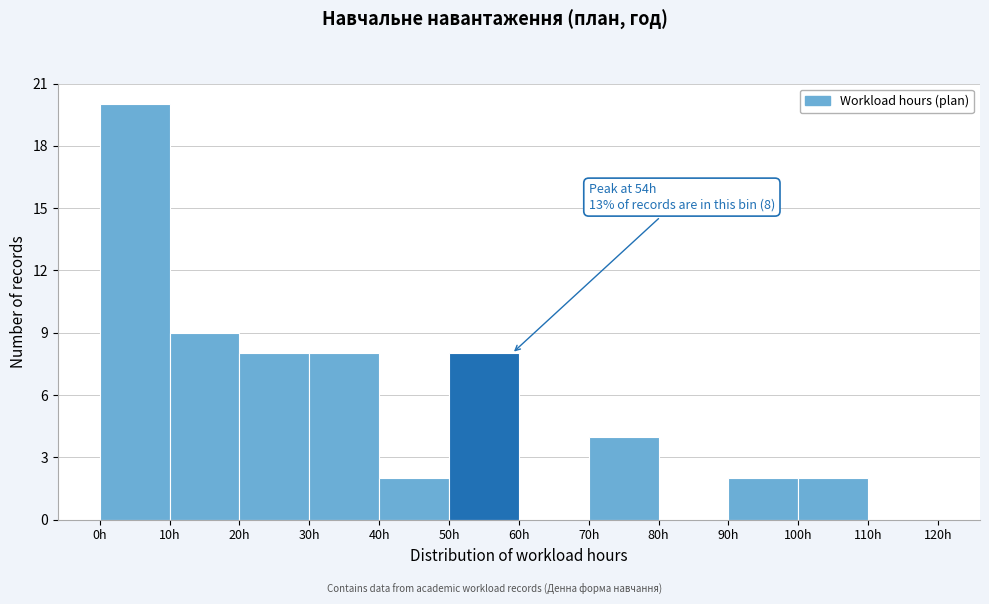

Over which range of the x-axis is the bar tallest?

0 to 10